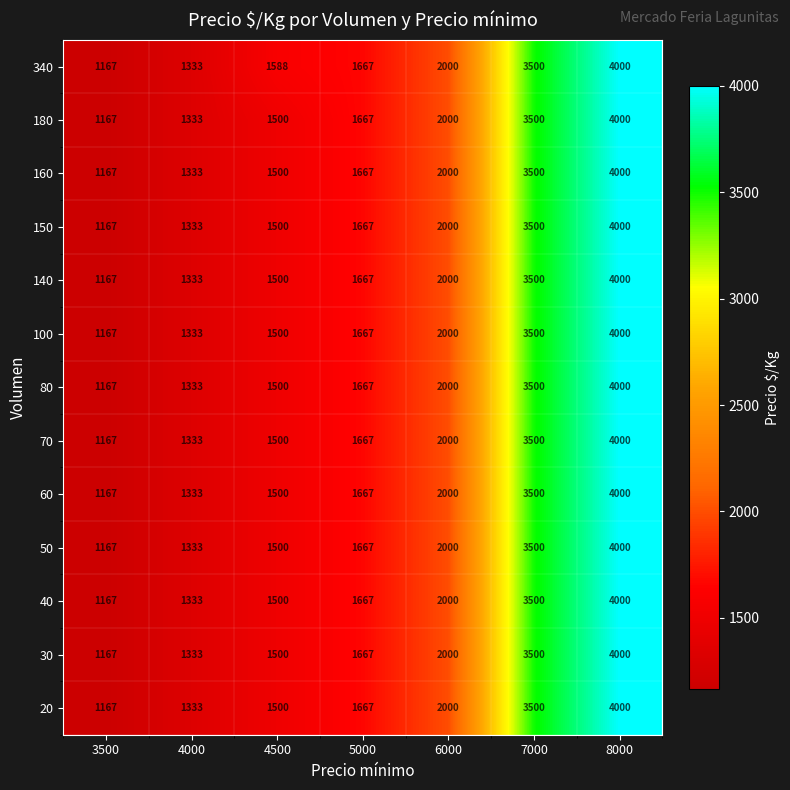

At which label is 100 closest to 2583?

6000